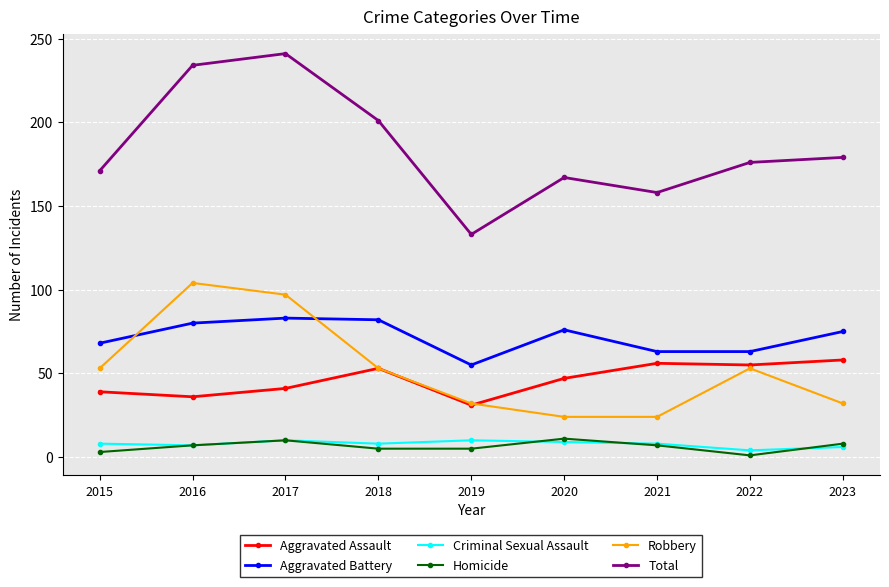

At how many categories does at least one series exceed 138?

8